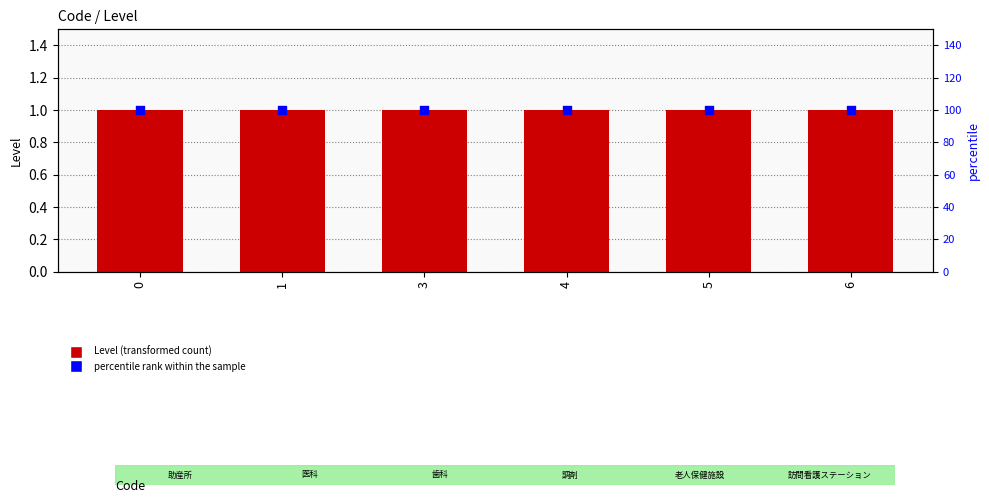

What is the total value across all series at 6?

101